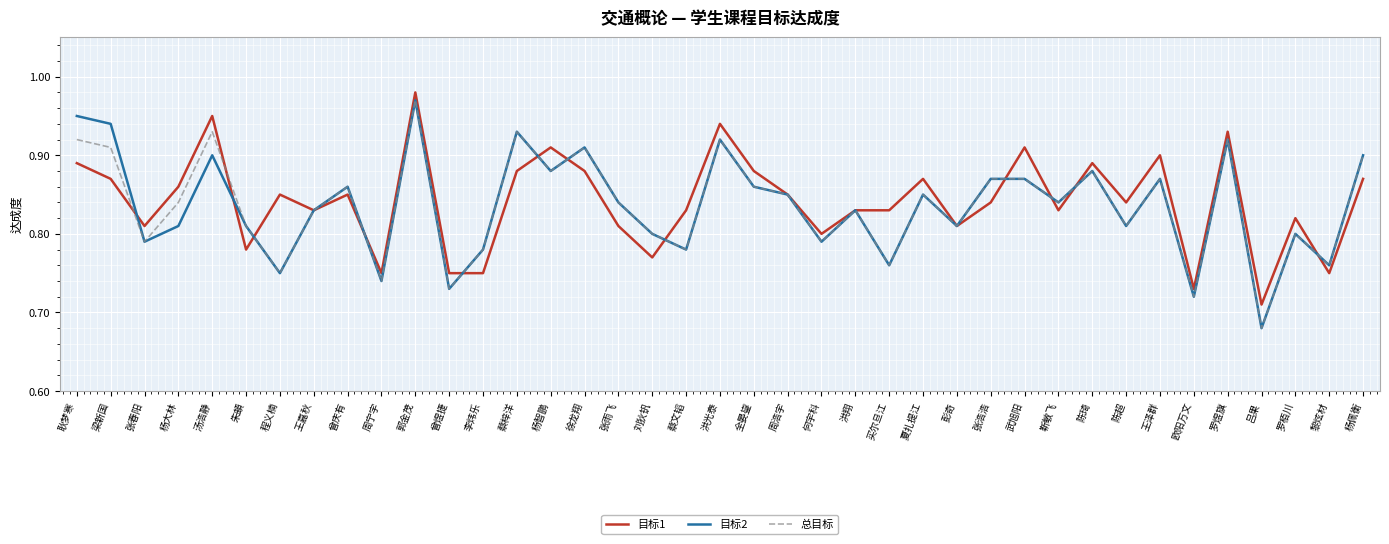

Where is 总目标 nearest to the value 0?

吕果